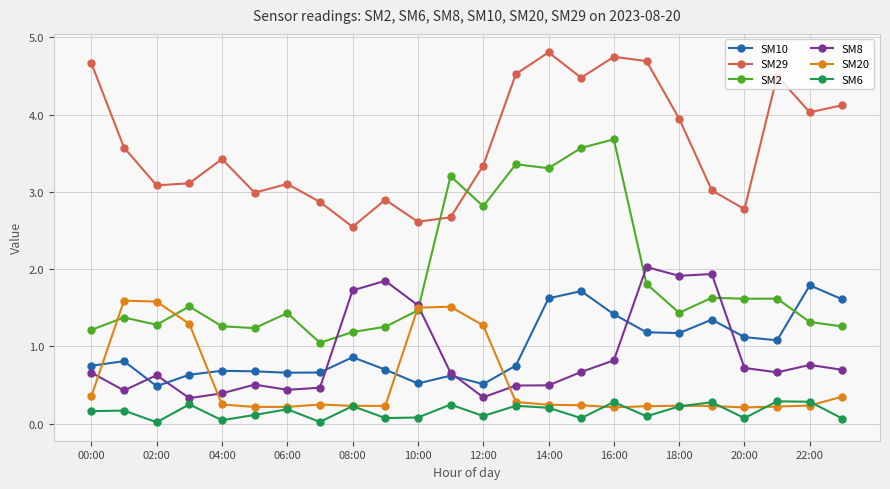

After their last crossing, which series has the higher values: SM2 or SM8?

SM2